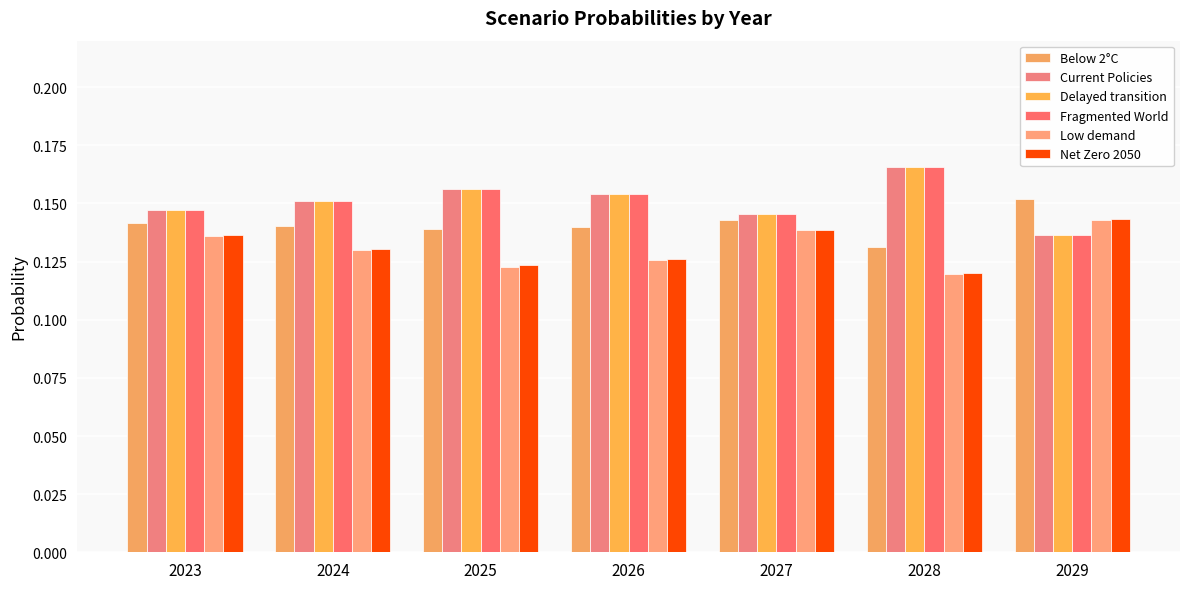

Count the number of categories in the chart.

7